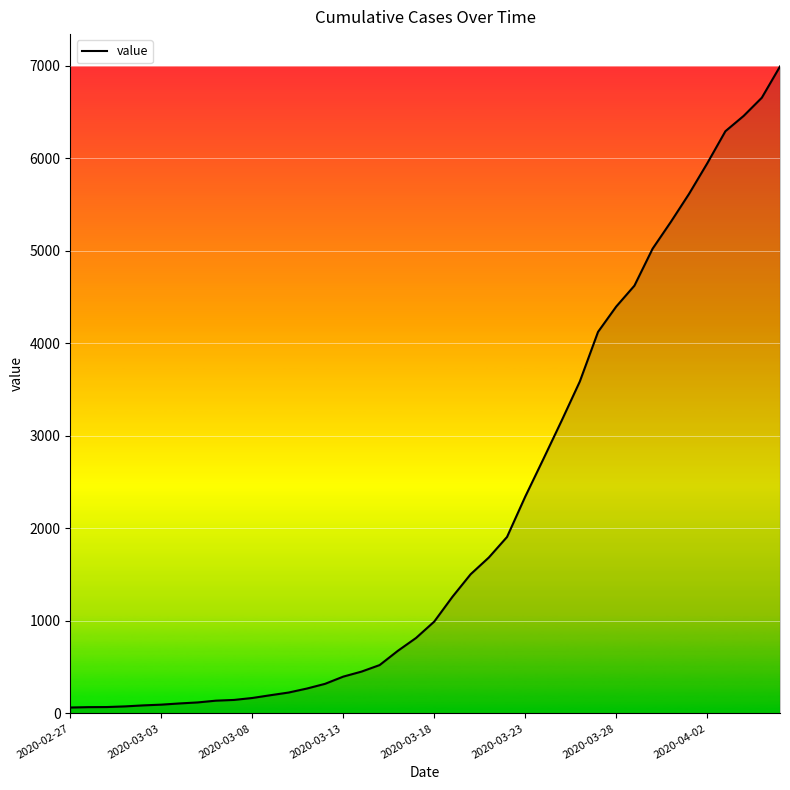

Does the chart have visible grid lines?

Yes